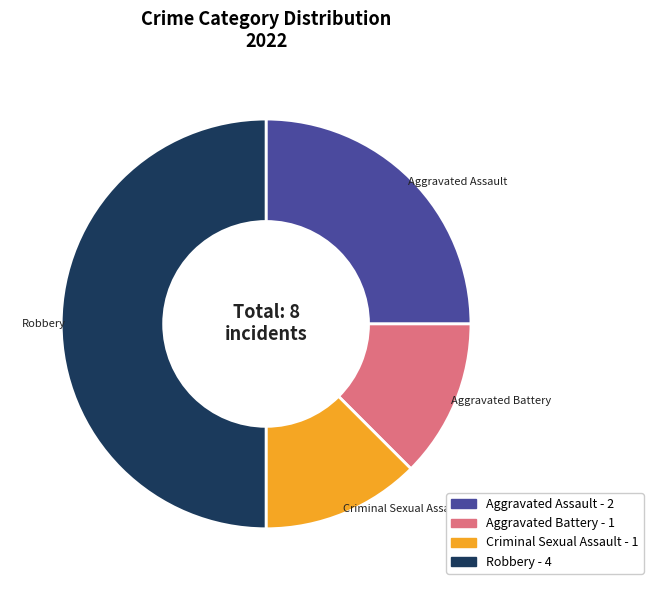

Do Criminal Sexual Assault and Robbery together represent more than half of the pie?

Yes